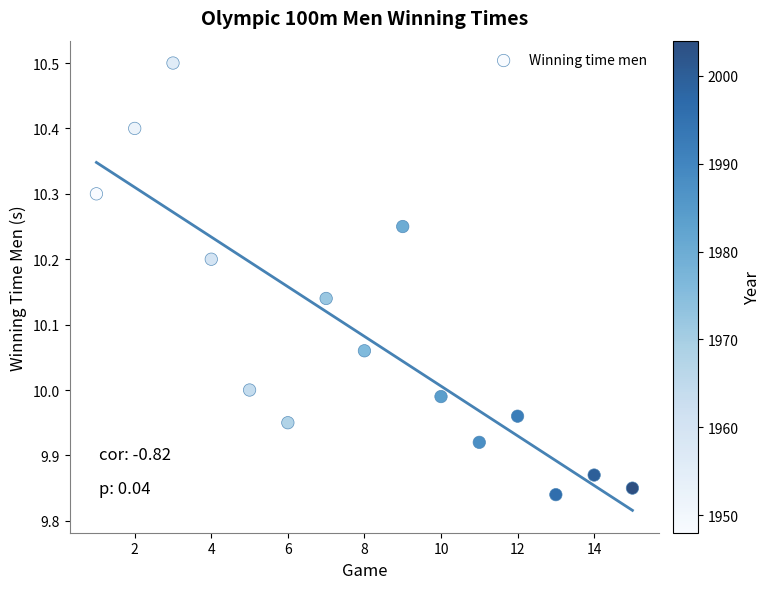

What is the range of X values (max minus min)?

14.0